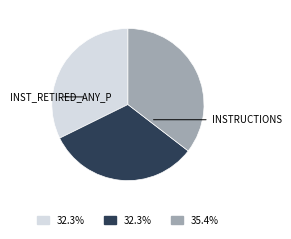

Does any single category account for the majority?

No